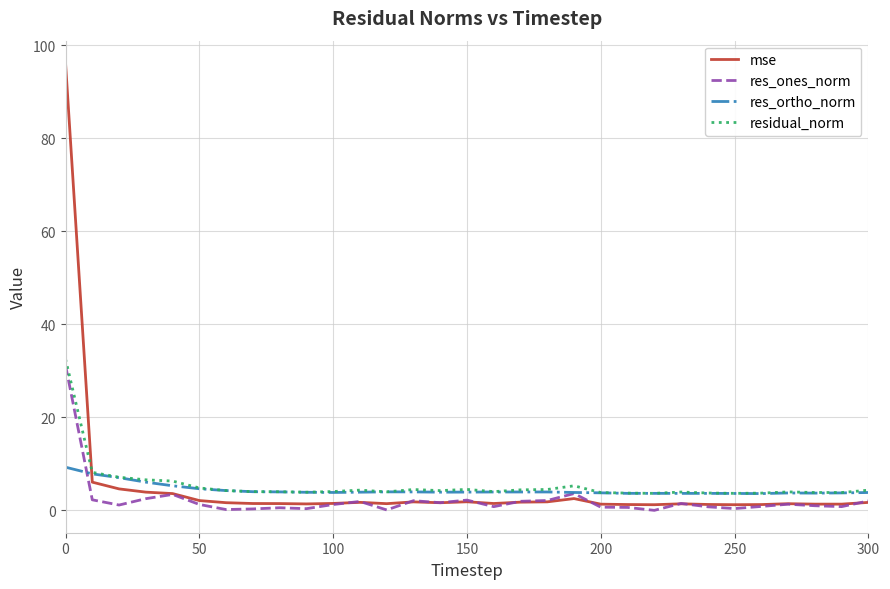

Which series has the widest spread of values?

mse